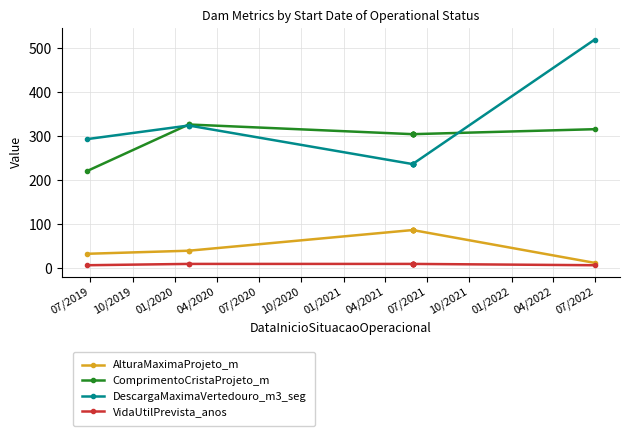

List the series in order of their peak value, highest first.

DescargaMaximaVertedouro_m3_seg, ComprimentoCristaProjeto_m, AlturaMaximaProjeto_m, VidaUtilPrevista_anos